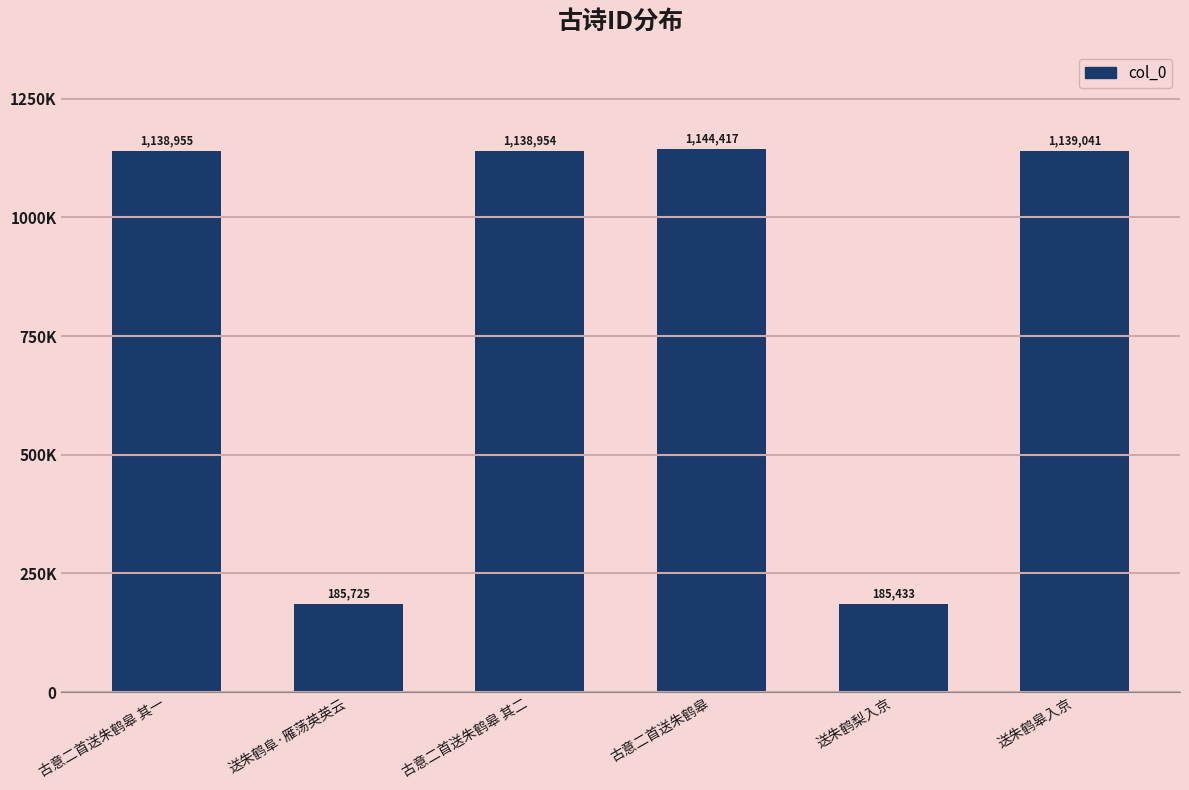

What is the label of the 6th bar from the left?

送朱鹤皋入京